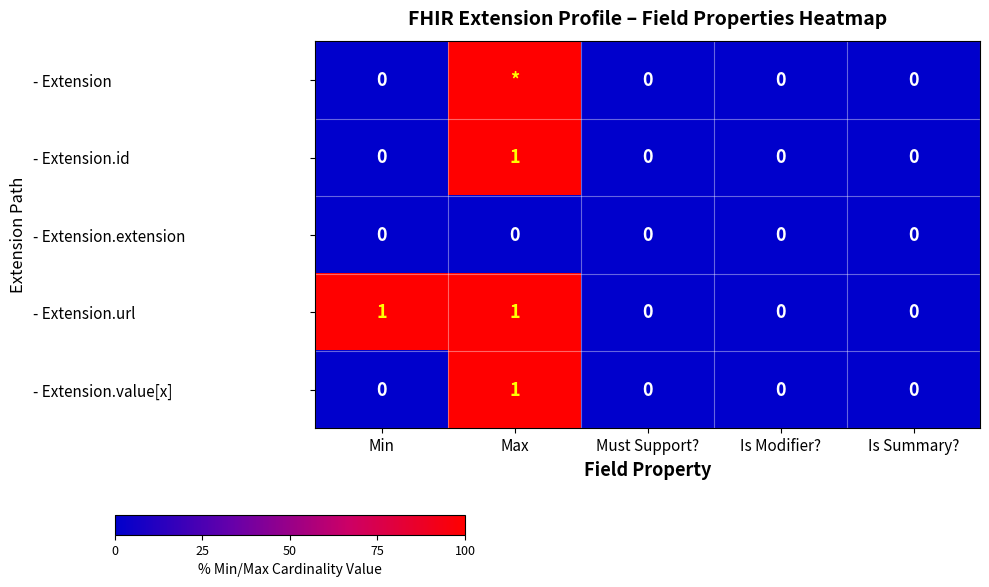

The value of - Extension.extension at Is Modifier? is 0. True or false?

True